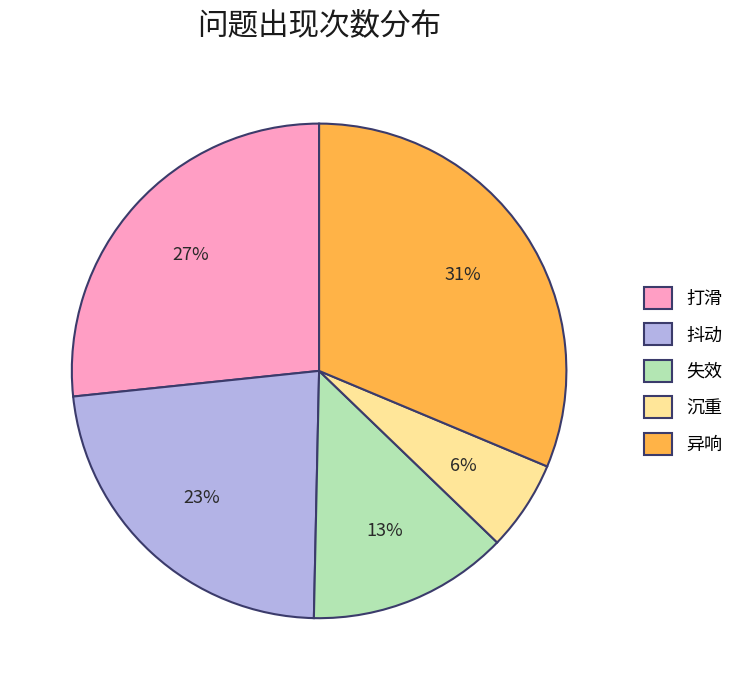

Is 异响 the majority of the pie?

No